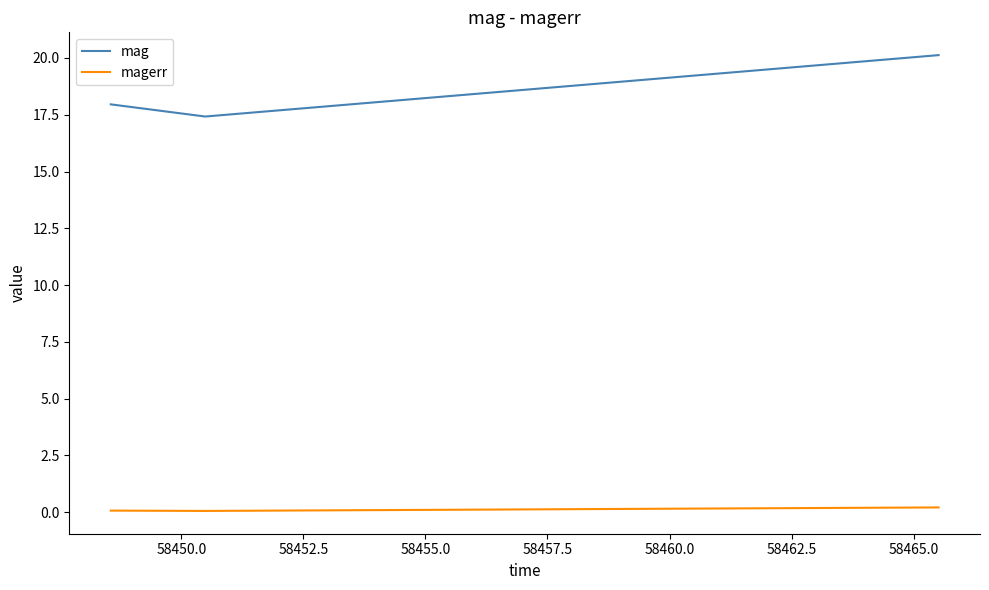

List the series in order of their overall mean, lowest first.

magerr, mag